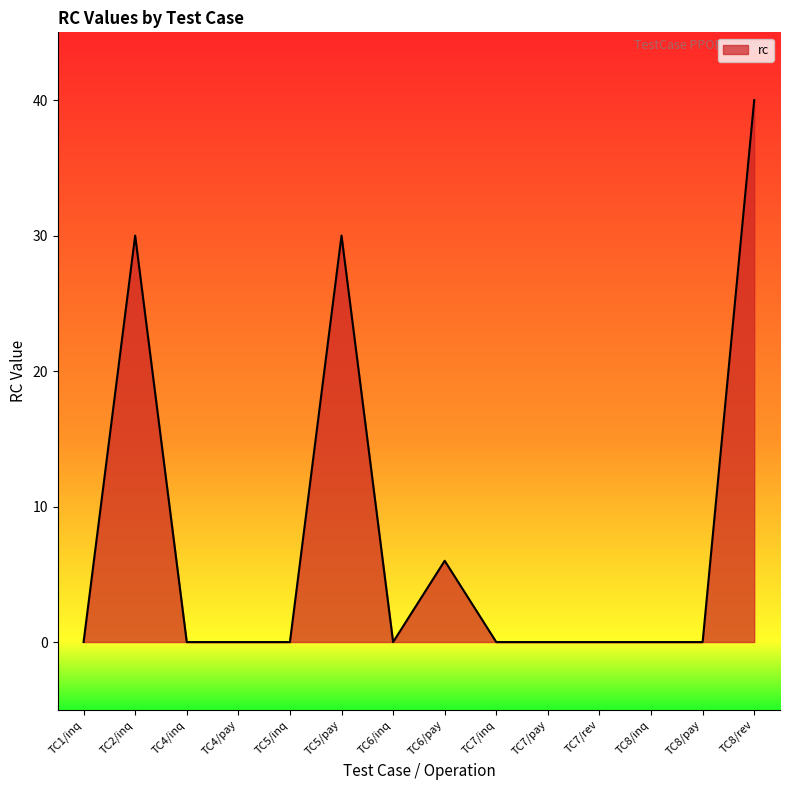

Reading left to right, list all the values displayed in this chart.

0	30	0	0	0	30	0	6	0	0	0	0	0	40